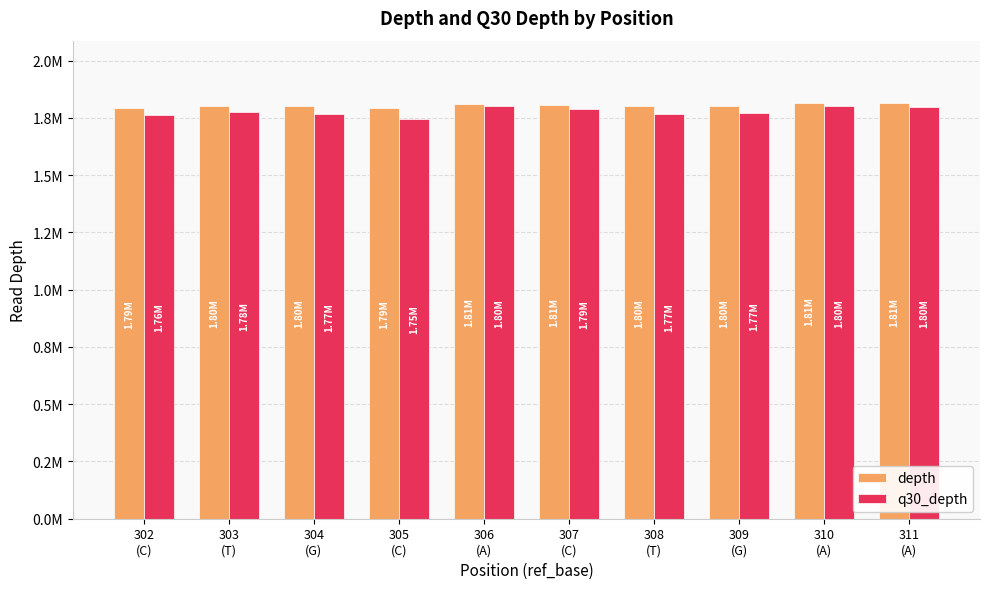

Does the chart contain any negative values?

No